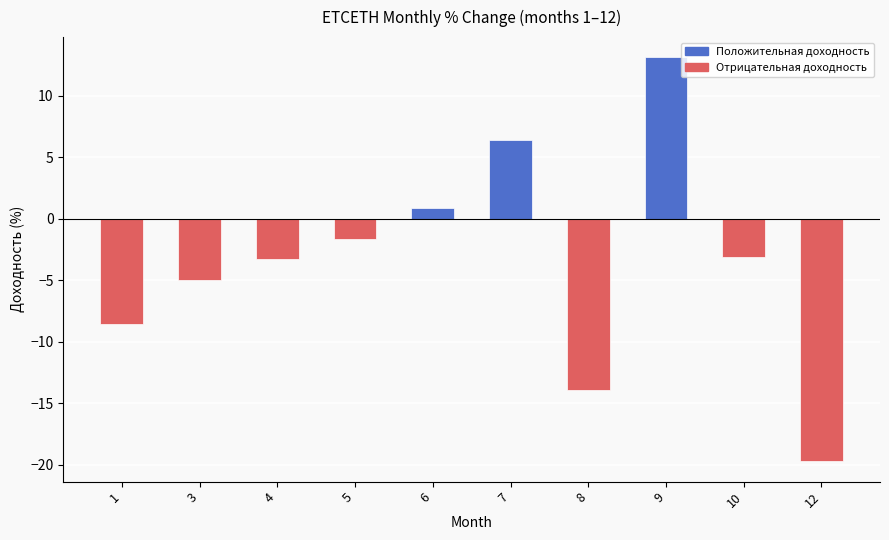

What is the average value?

-3.5